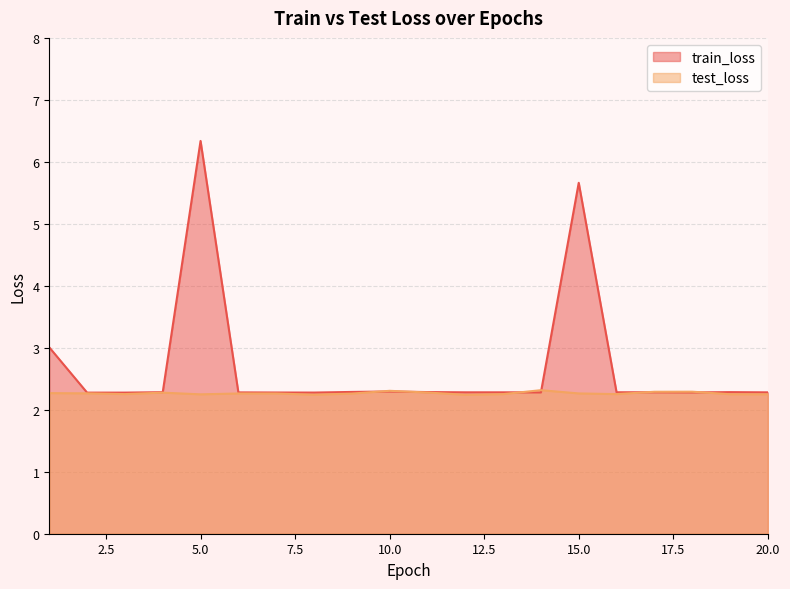

Which series changed the most between 9 and 14?

test_loss